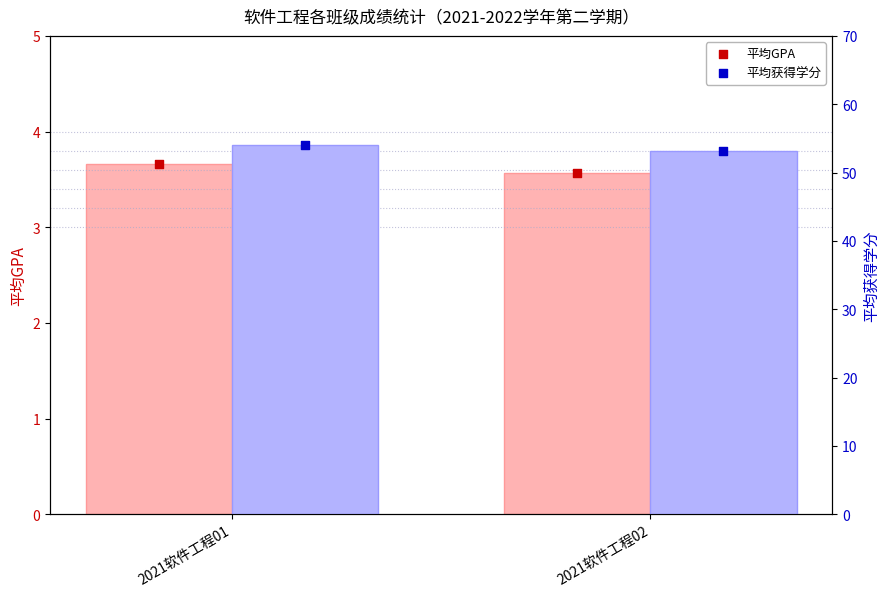

At how many categories does at least one series exceed 51?

2